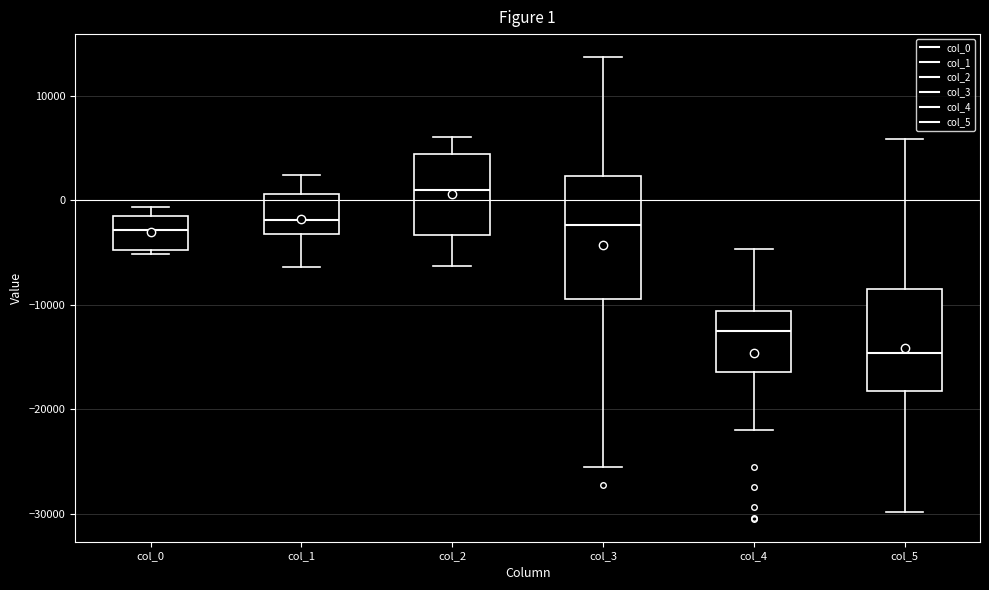

Which box has the lowest median line?

col_5